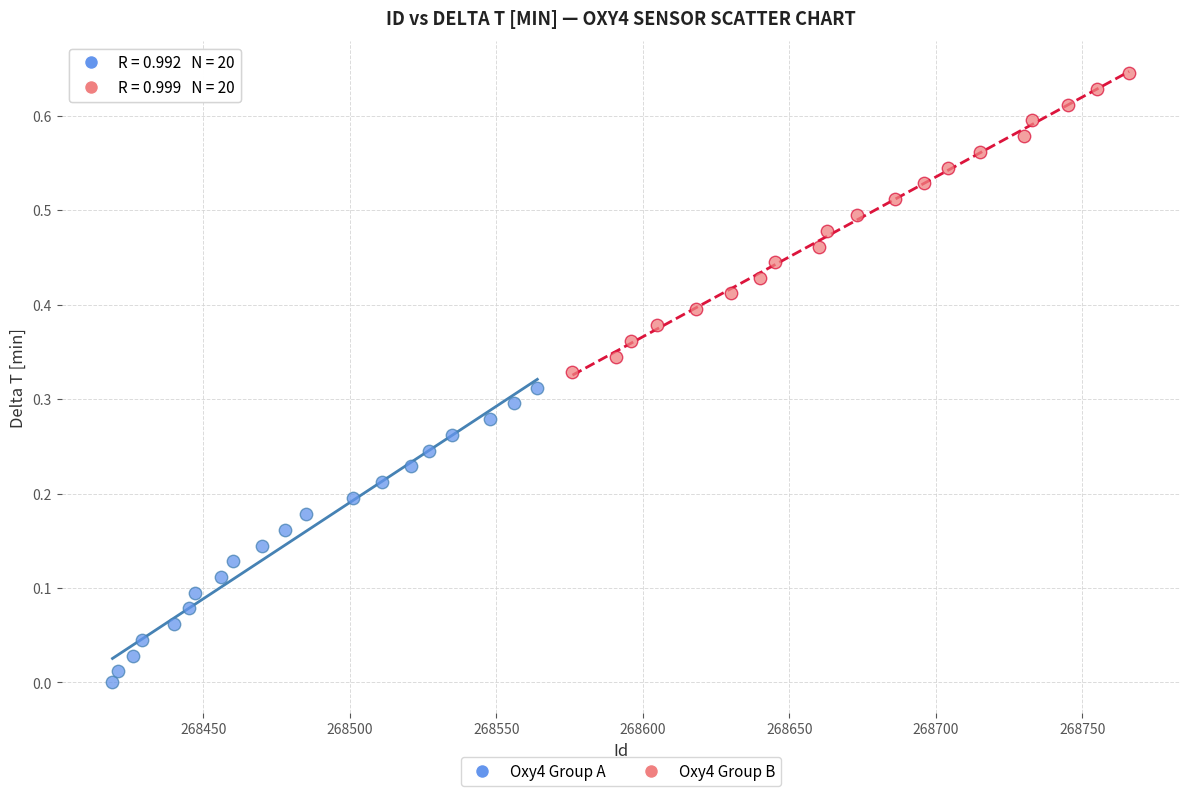

Which series contains the lowest Y value?

Oxy4 Group A